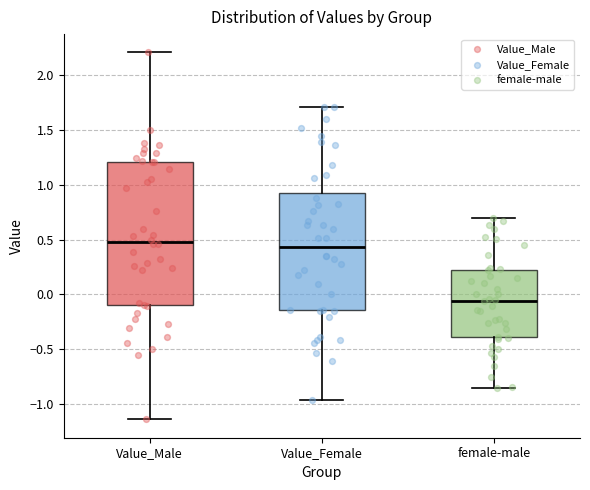

Where is the upper edge of the box for Value_Female on the y-axis? The values are not printed on the chart, so give them approximately, as read against the axis.

0.95